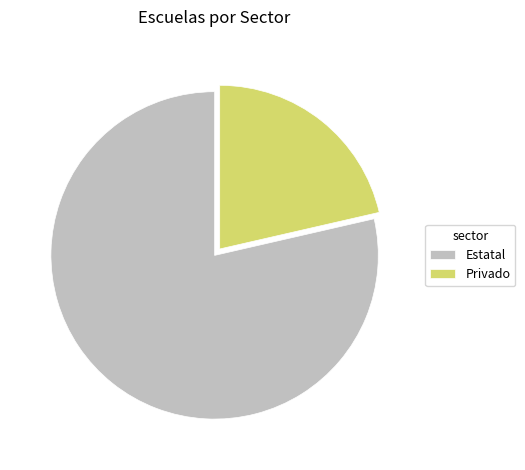

Rank the categories by value from highest to lowest.

Estatal, Privado